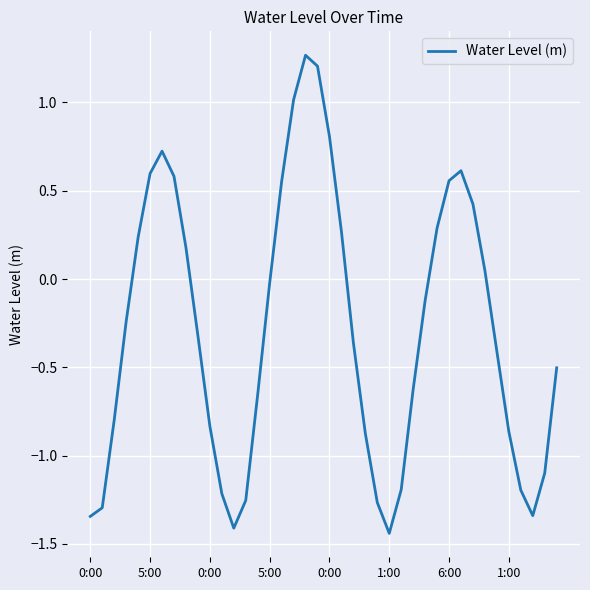

What is the difference between the maximum and minimum values?

2.7